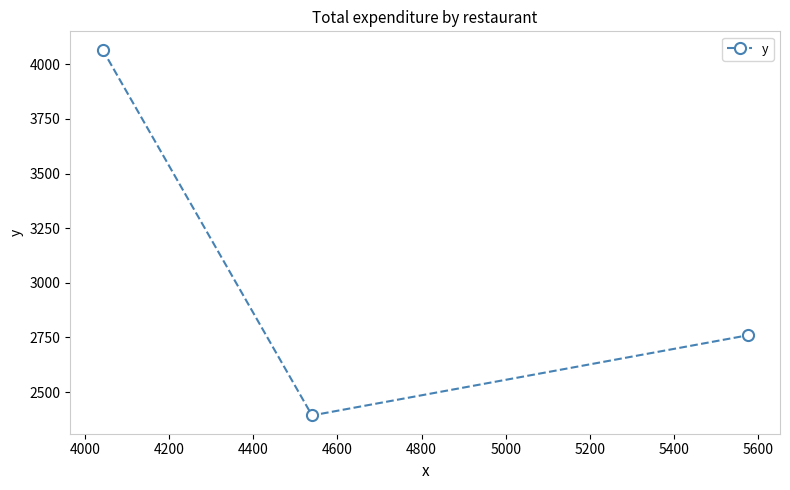

What is the difference between the second highest and minimum values?

366.8